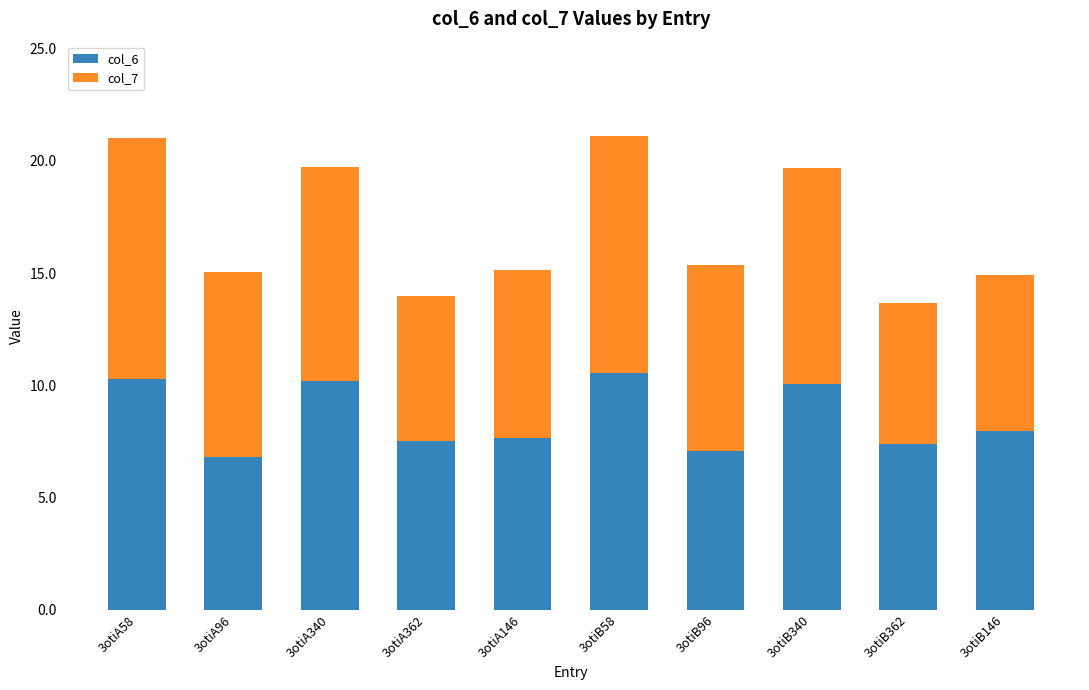

Reading left to right, list the values for the col_6 series.

3otiA58=10.3	3otiA96=6.8	3otiA340=10.2	3otiA362=7.5	3otiA146=7.6	3otiB58=10.6	3otiB96=7.1	3otiB340=10.1	3otiB362=7.4	3otiB146=8.0